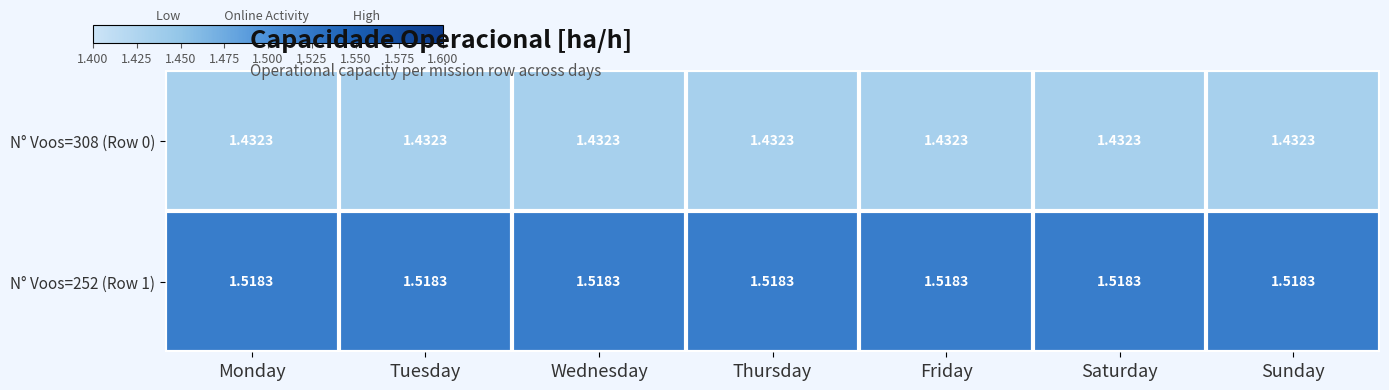

Is the value of N° Voos=252 (Row 1) at Monday greater than the value of N° Voos=308 (Row 0) at Saturday?

Yes